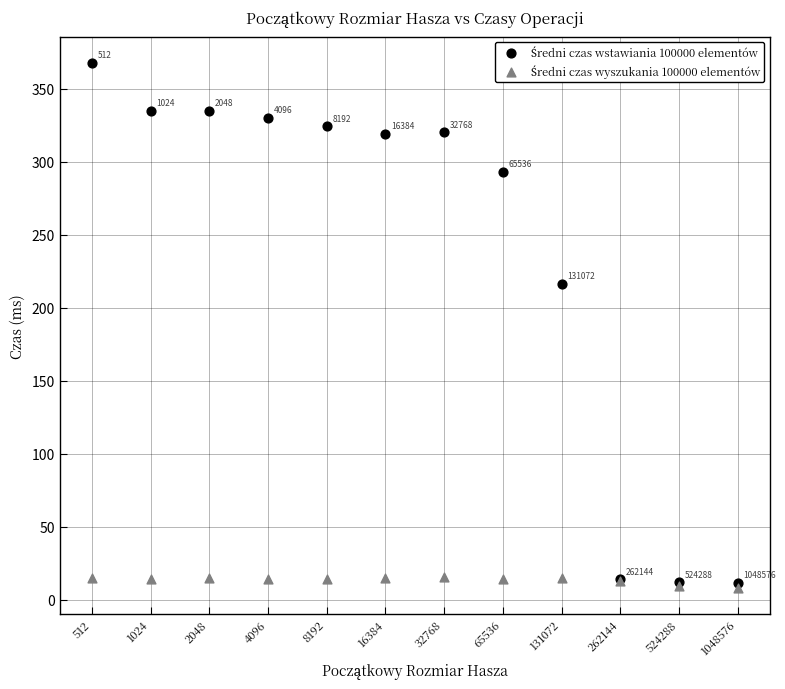

Across all series, what Y value is closest to 187?

216.4